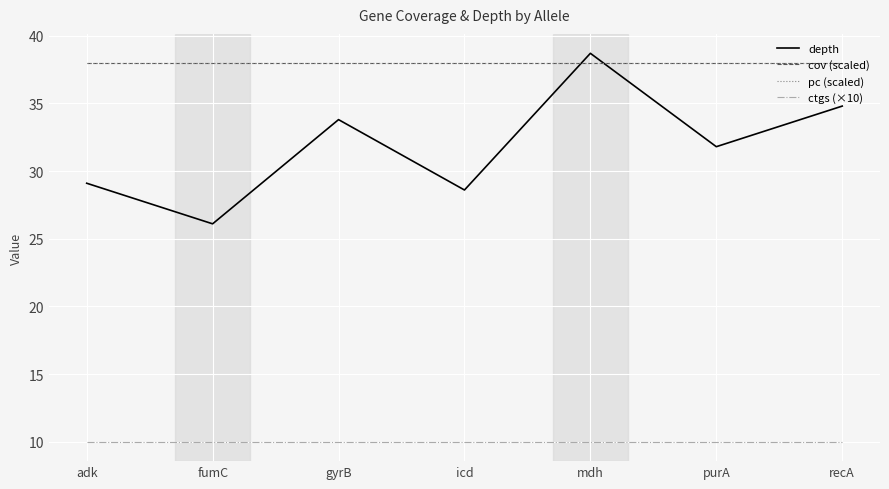

True or false: depth has a value of 26.1 at fumC.

True